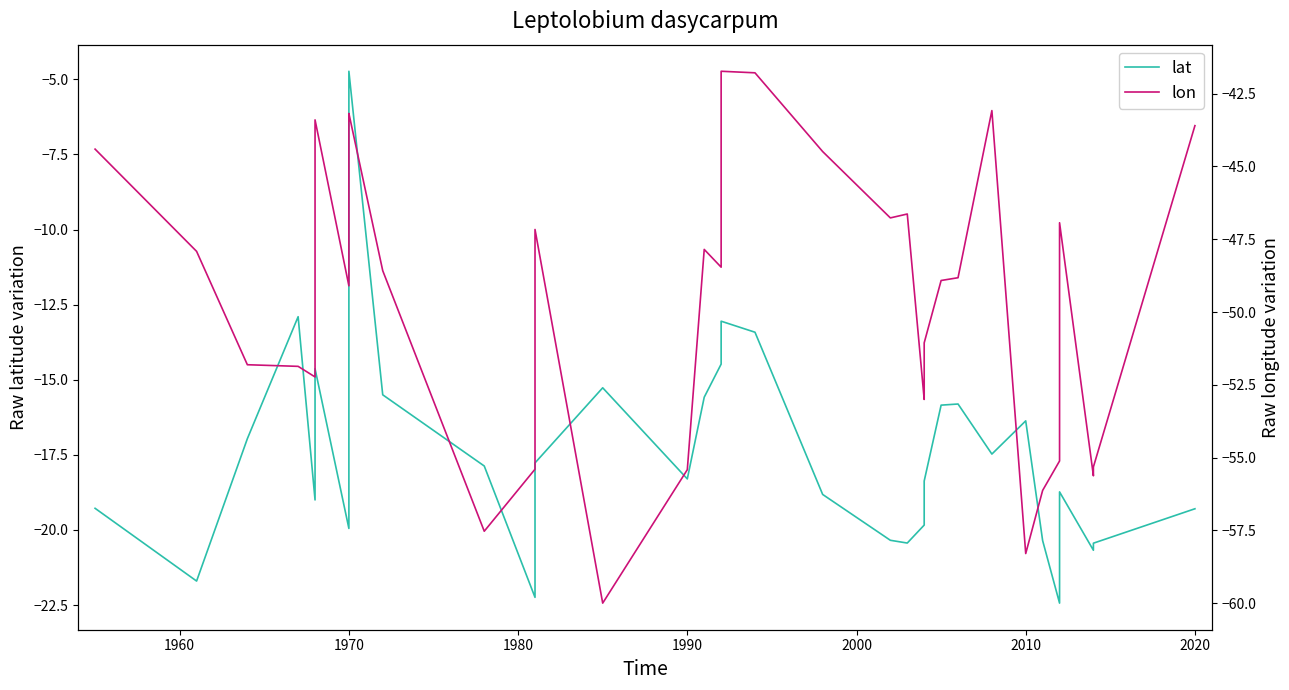

How many interior local valleys does the lat series have?

9